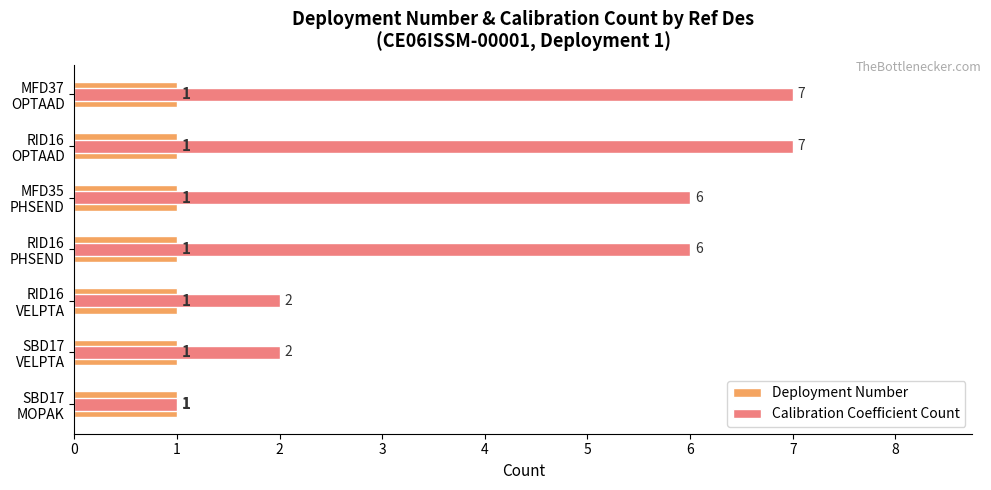

What is the value of the Calibration Coefficient Count bar at the 3rd from the left?

2.0